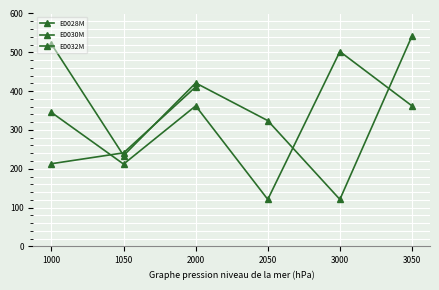

What is the spread (max minus min) of values at 3050?

180